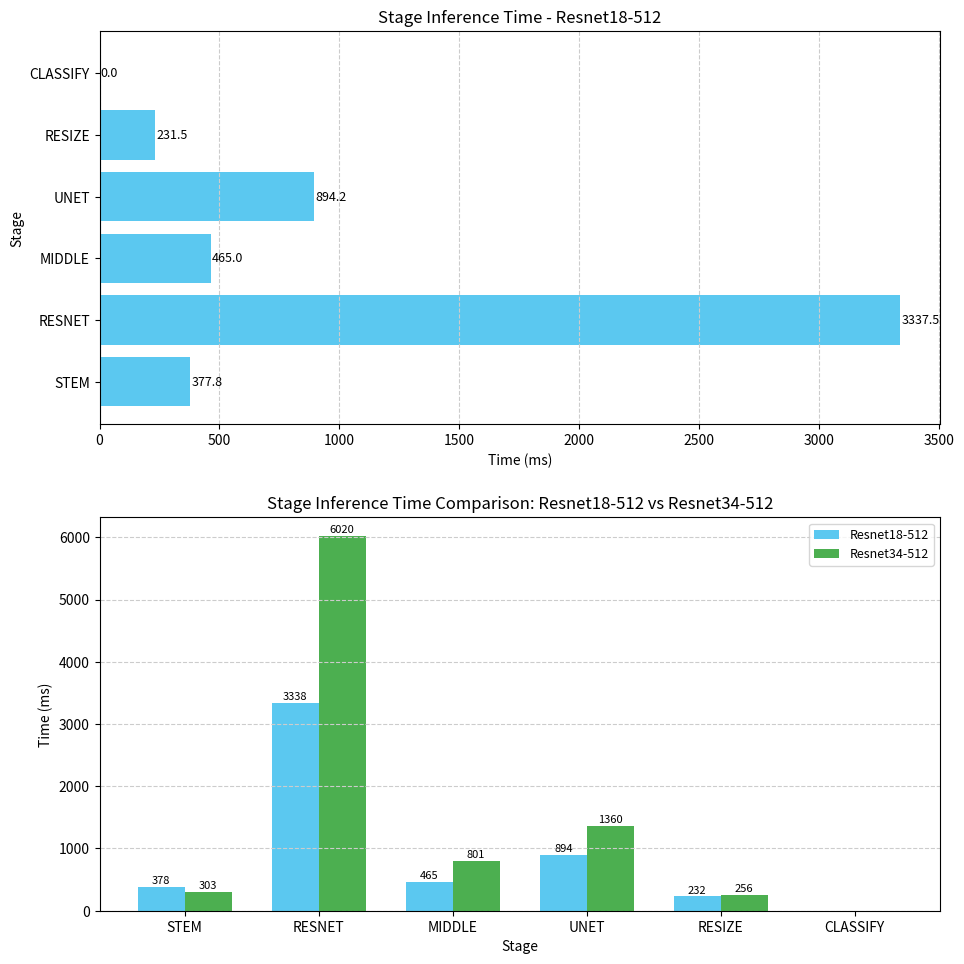

What is the value of the Resnet34-512 bar at the 4th from the left?

1360.0